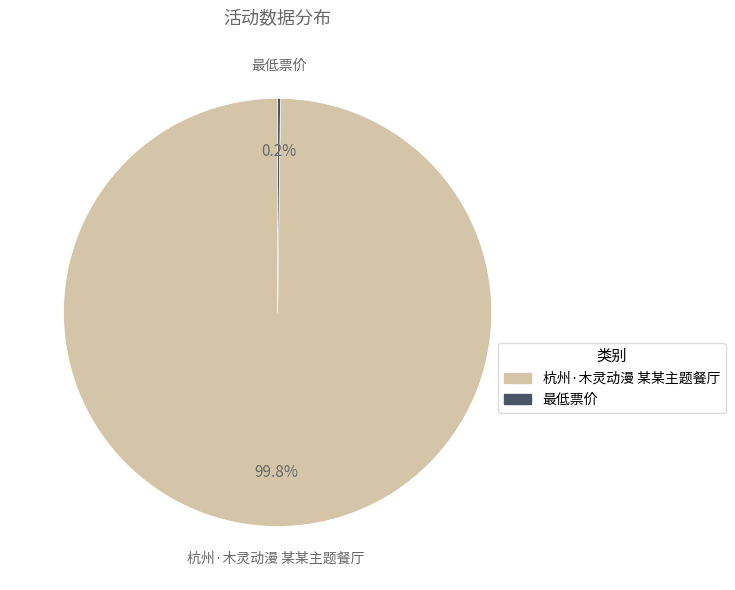

To the nearest percent, what percentage of the pie is 杭州·木灵动漫 某某主题餐厅?

100%